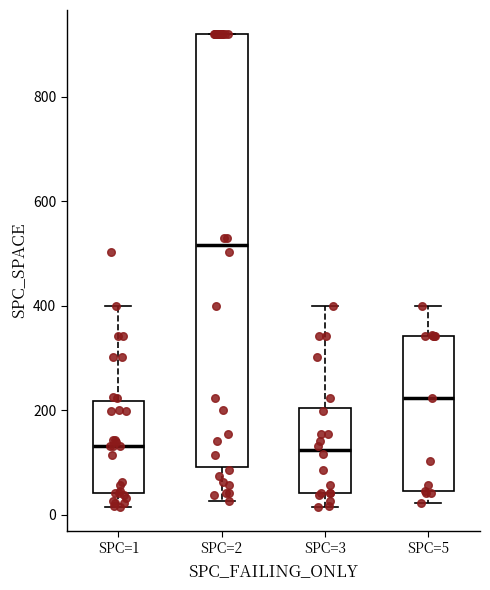

Where does the upper whisker of the box for SPC=1 end on the y-axis? The values are not printed on the chart, so give them approximately, as read against the axis.

400